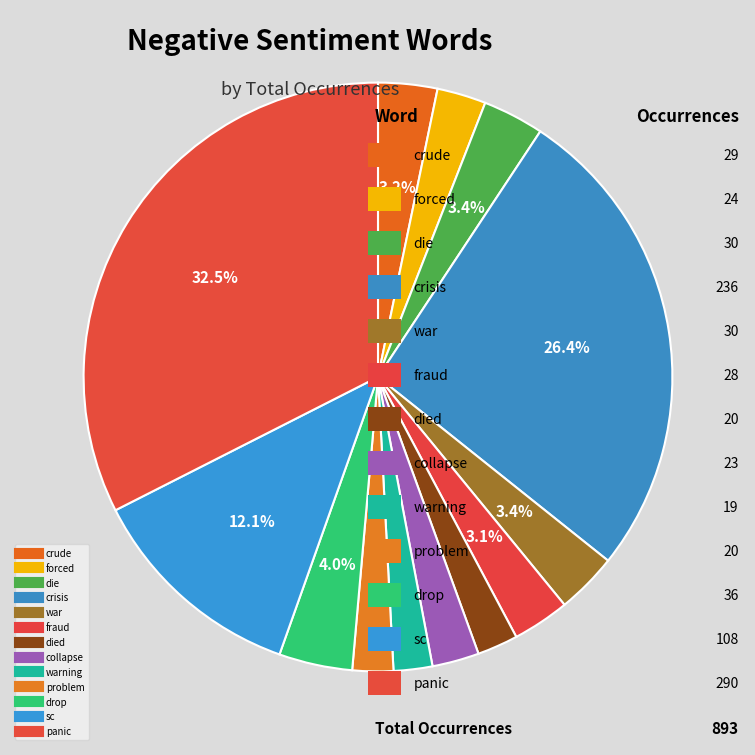

How many segments does this pie chart have?

13